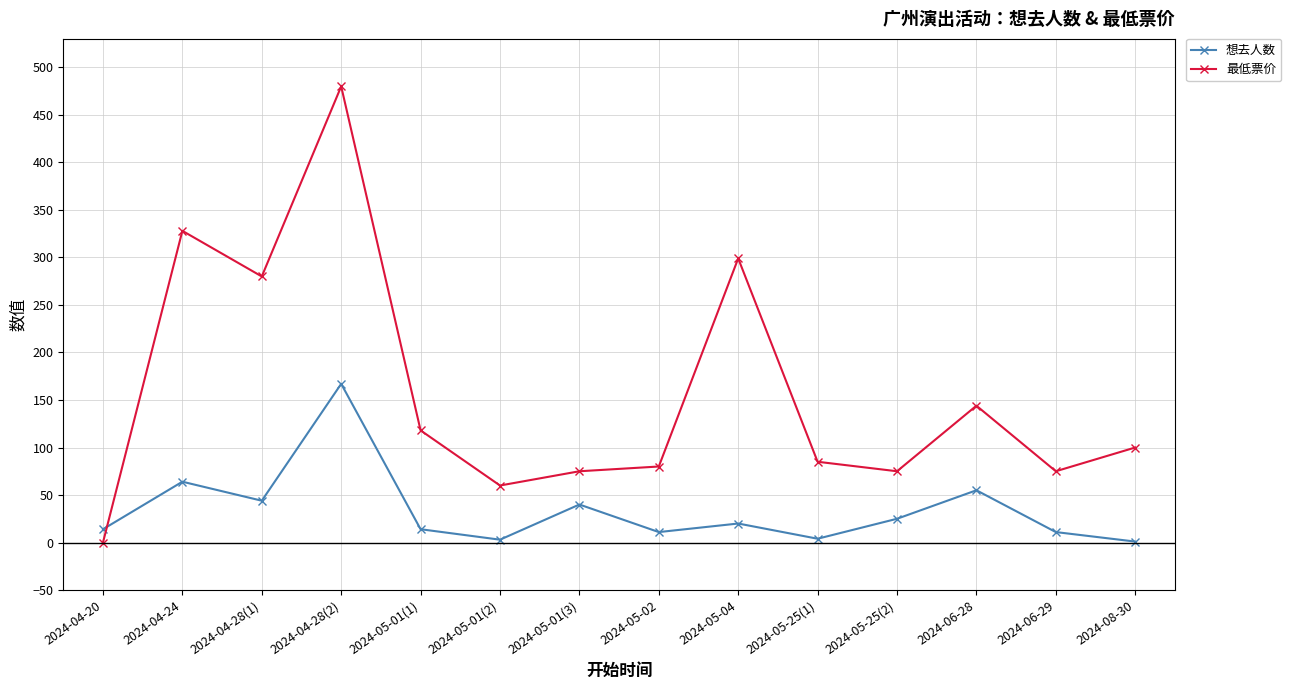

In 最低票价, how many points are higher than both neighbors (excluding endpoints)?

4